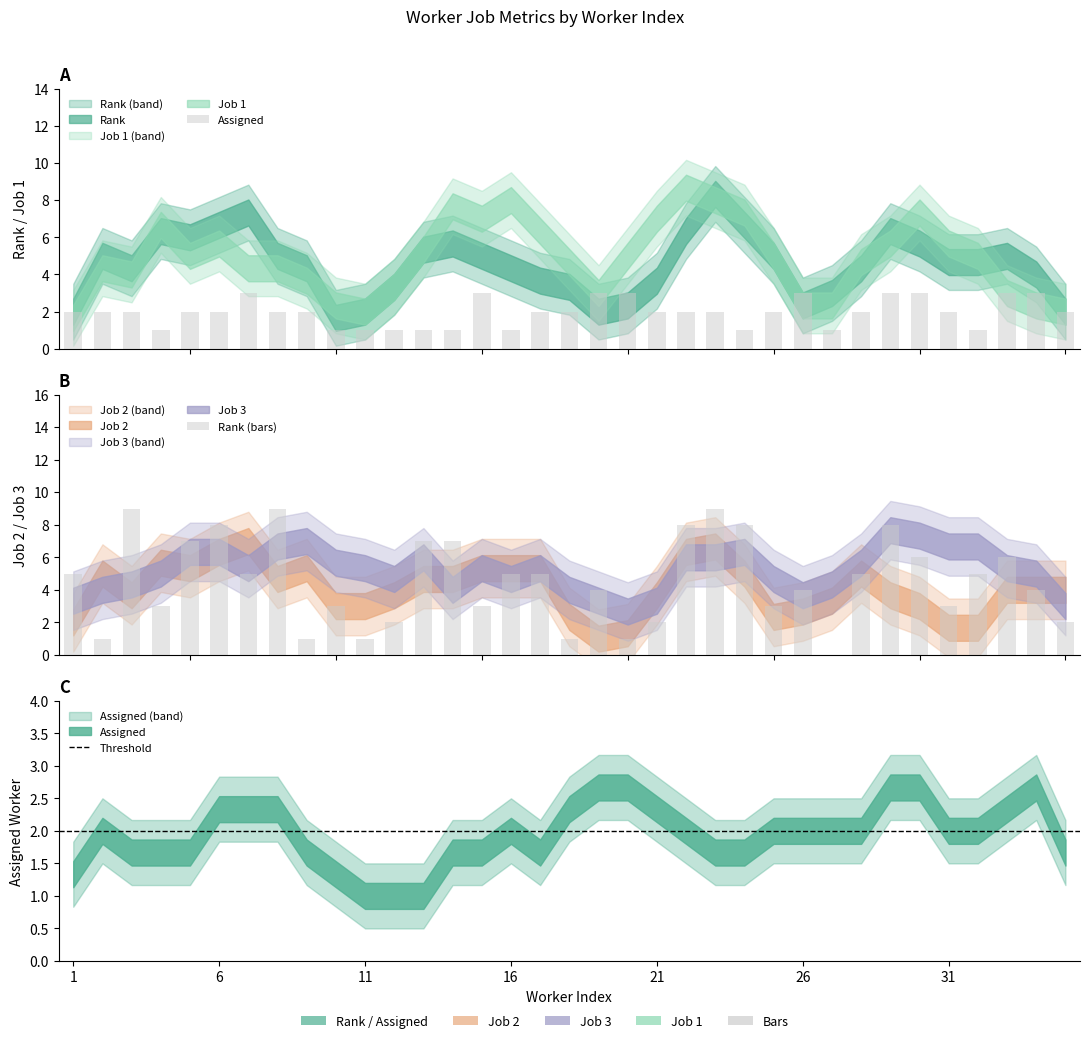

Does the chart contain any negative values?

No